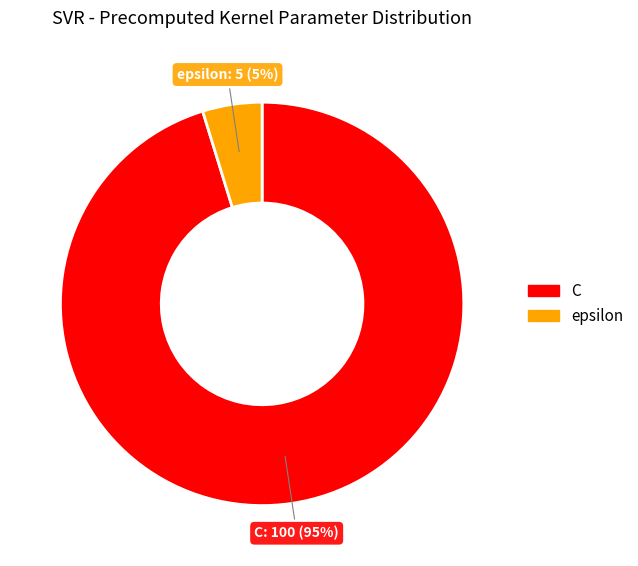

To the nearest percent, what is the difference between the largest and smallest slice percentages?

90%